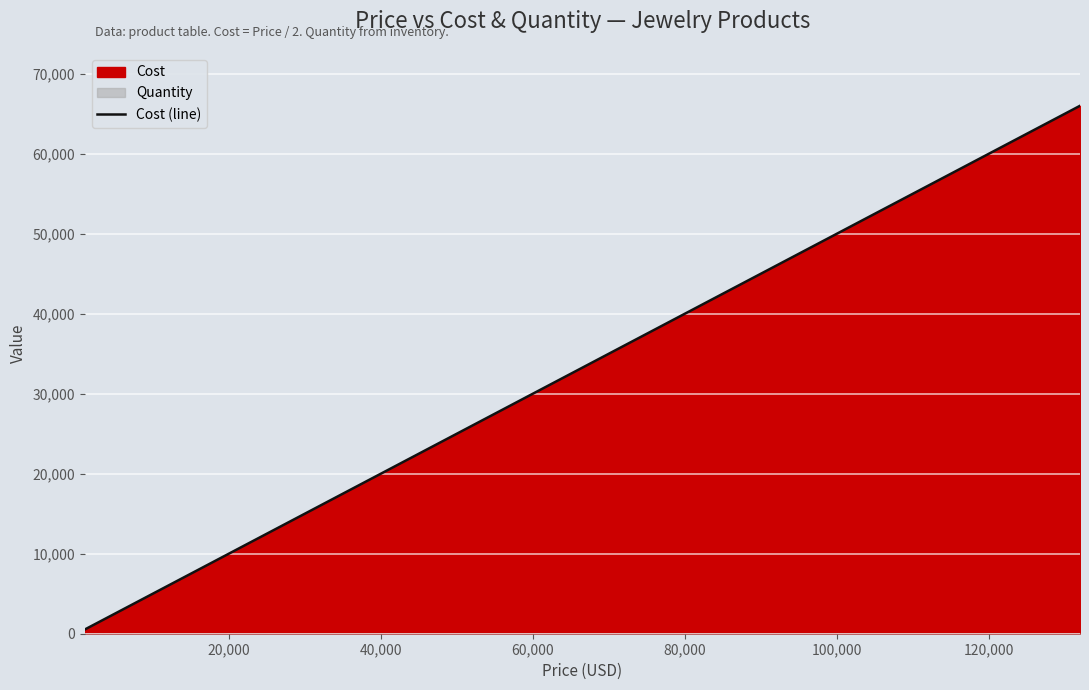

What is the sum of all values?

175025